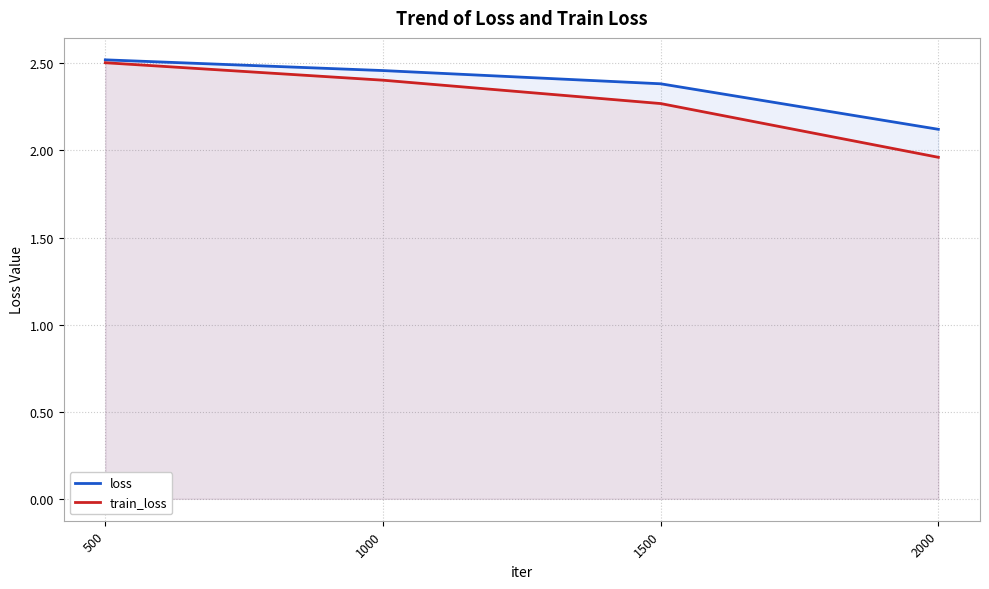

Where is loss nearest to the value 2?

2000